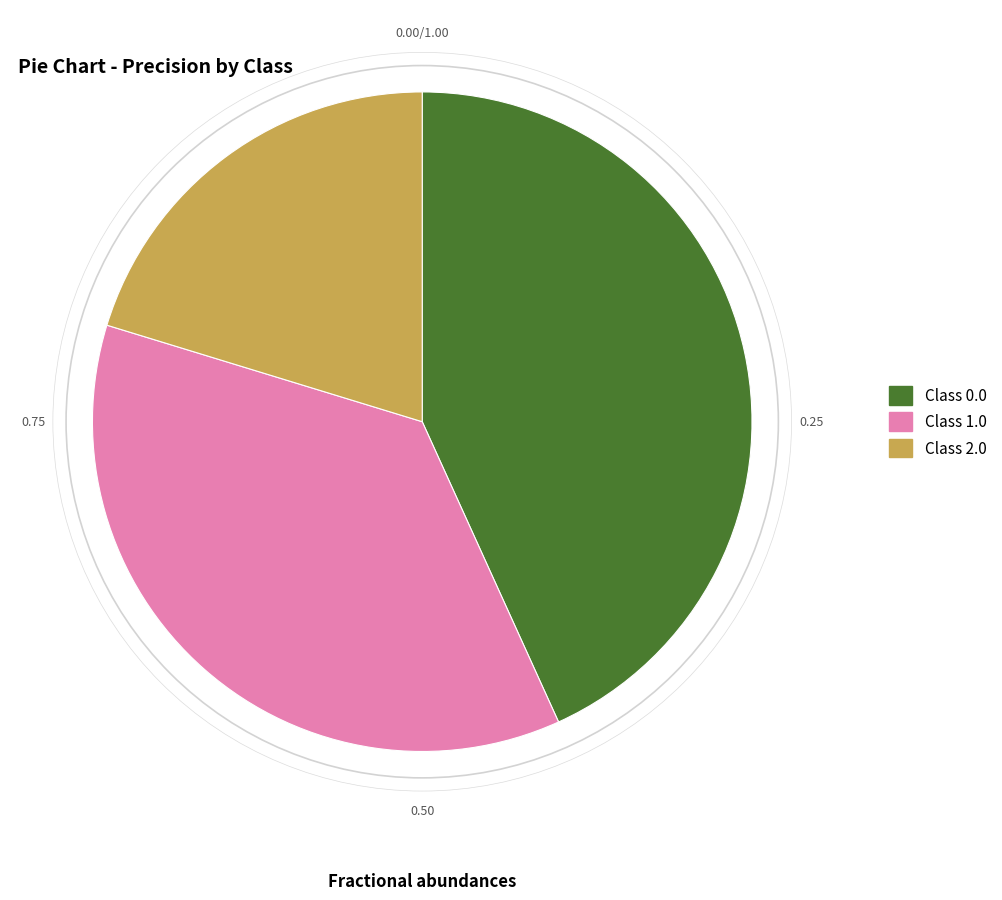

Does any single category account for the majority?

No